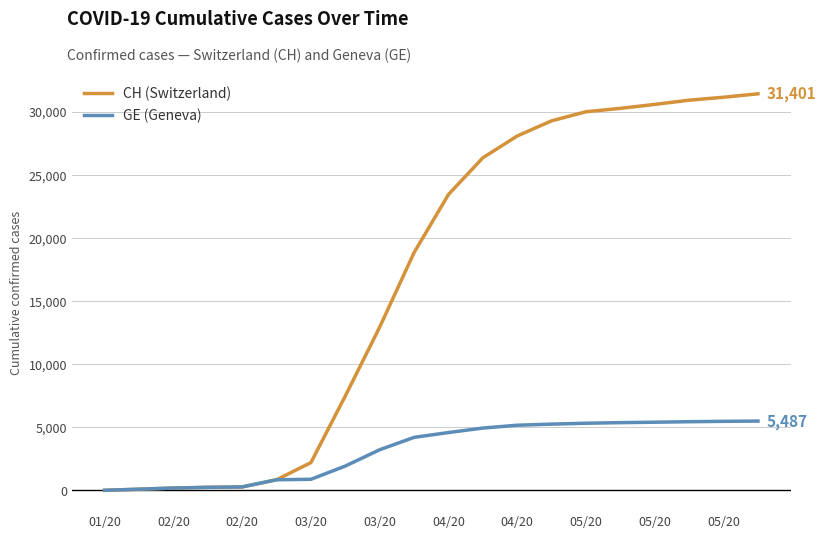

Count the number of data series in this chart.

2